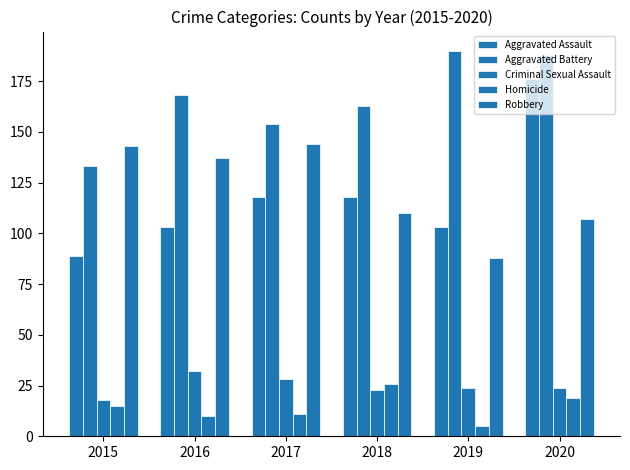

What is the sum of the Aggravated Battery values at 2015 and 2018?

296